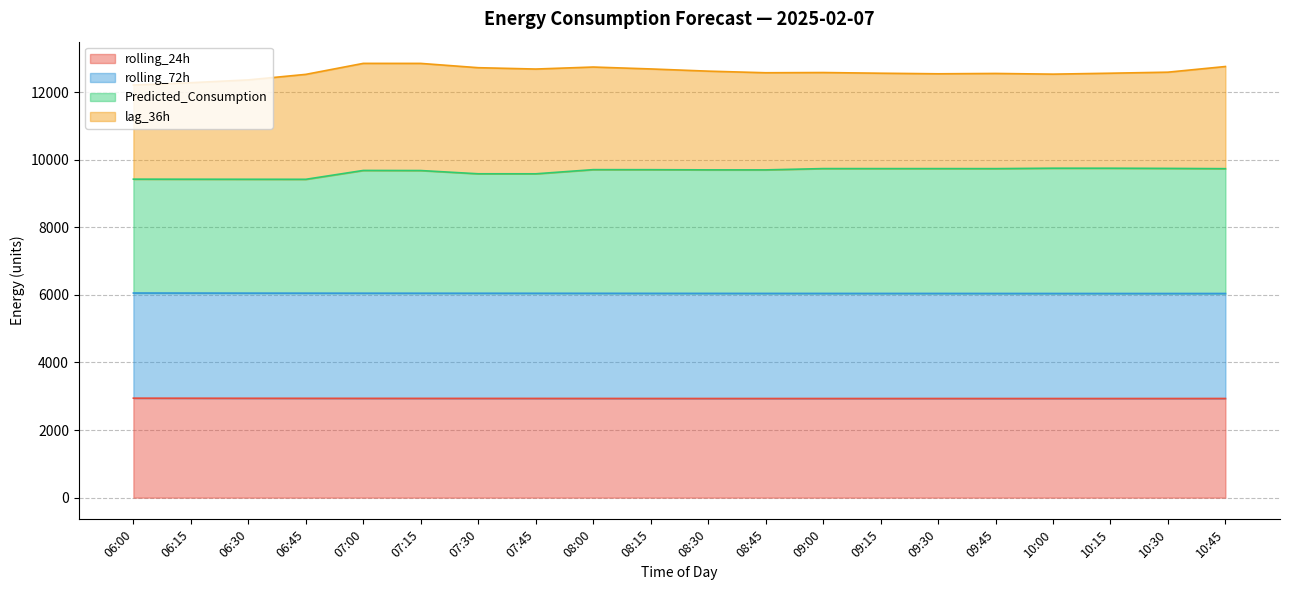

Is it true that rolling_24h equals 1594.9 at 08:00?

False